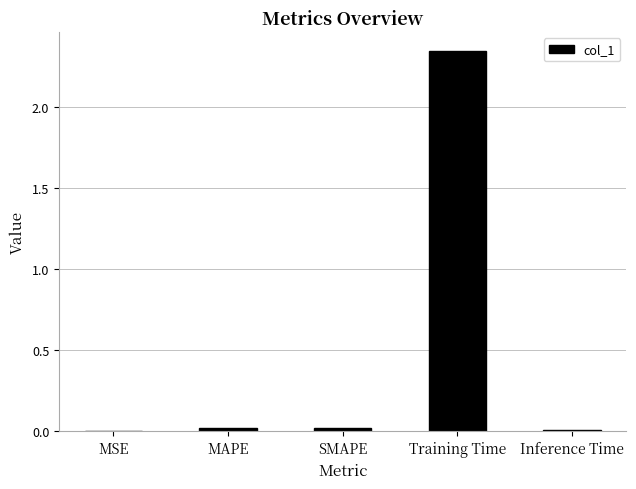

What is the sum of all values?

2.4